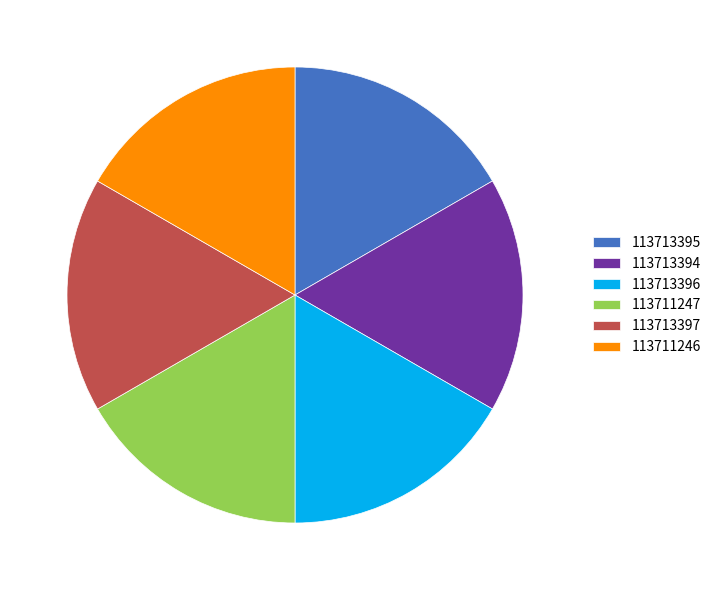

Does 113713394 represent more than half of the total?

No